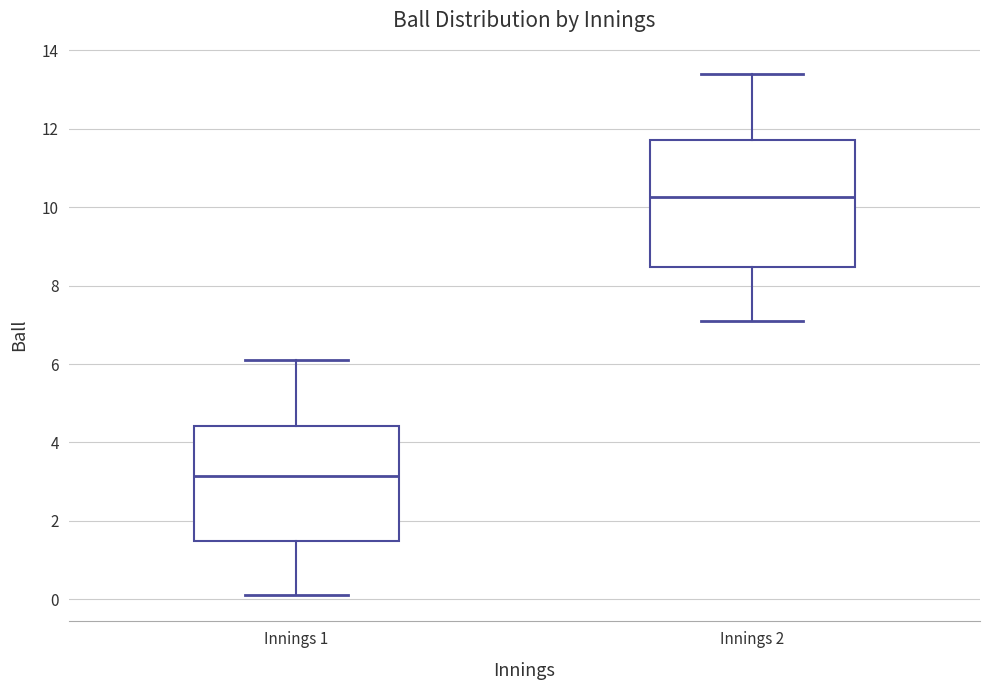

Reading left to right, transcribe this box plot: for each box, give where its median line is, the range the box spans, and where its two whiskers end, as read against the y-axis. The values are not printed on the chart, so give them approximately, as read against the axis.

Innings 1: median 3.2, box 1.4 to 4.4, whiskers 0.2 to 6.2
Innings 2: median 10.2, box 8.4 to 11.8, whiskers 7.2 to 13.4